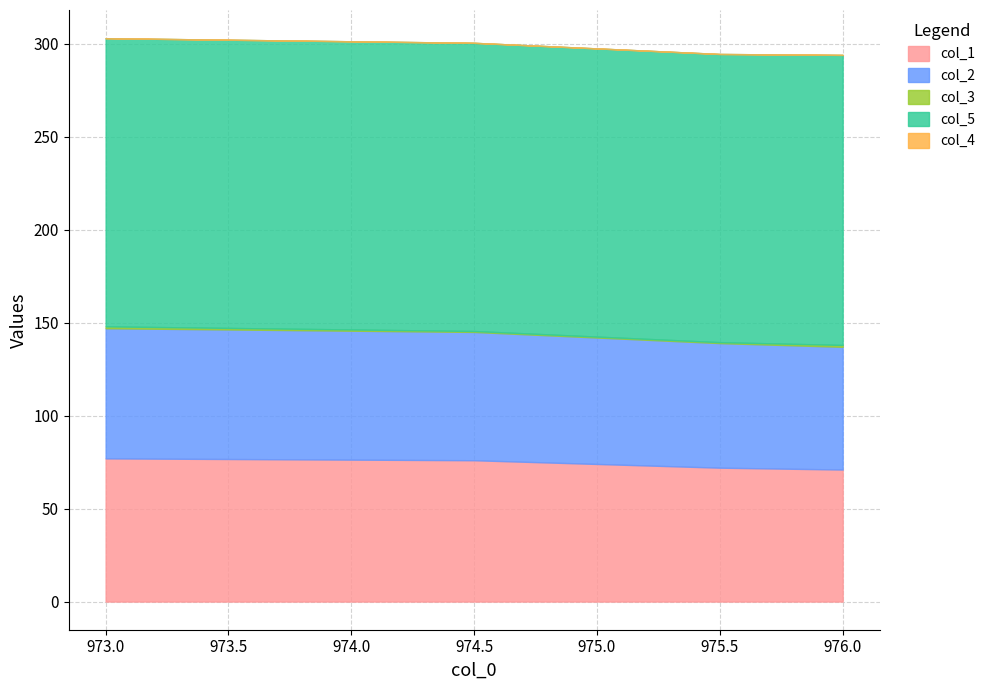

What is the maximum value for col_1?

77.0